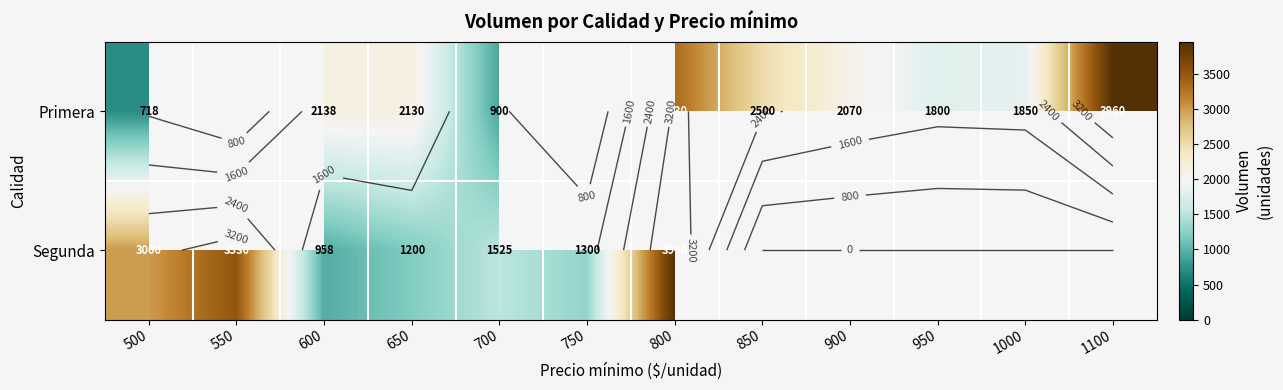

Which category has the highest value in the Primera series?

1100